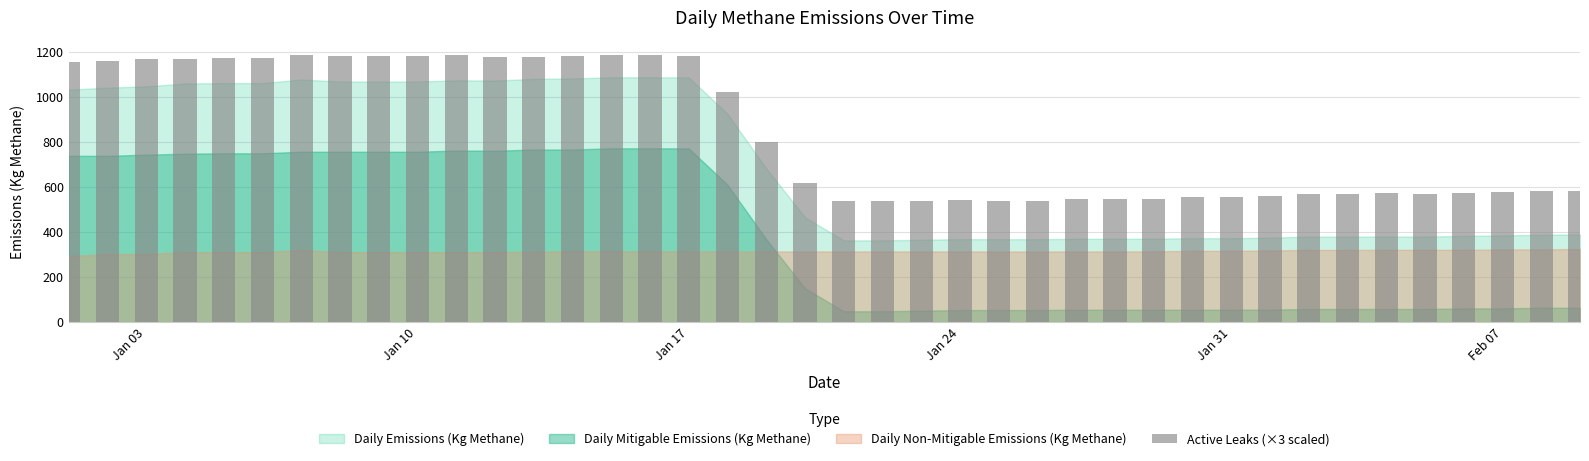

What is the sum of all values?

33600